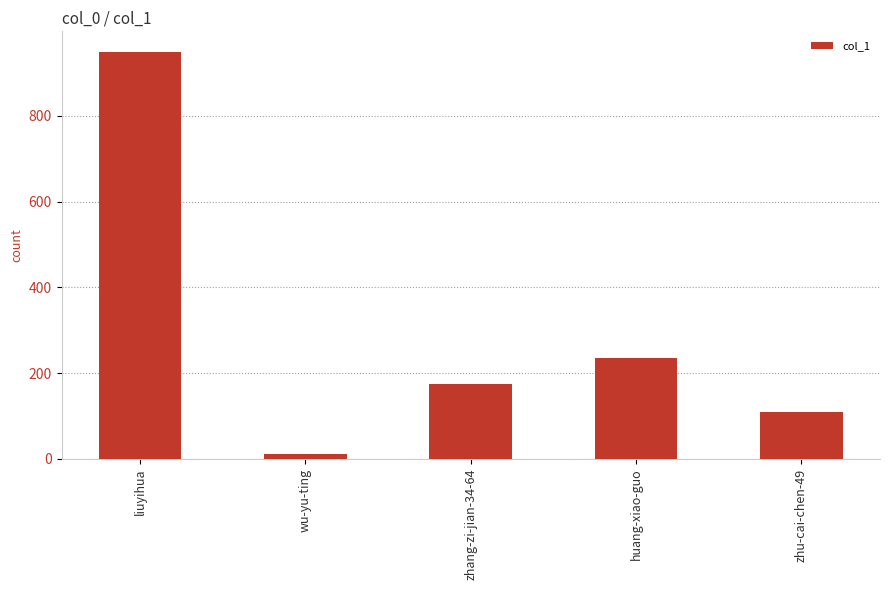

What is the difference between the maximum and minimum values?

938